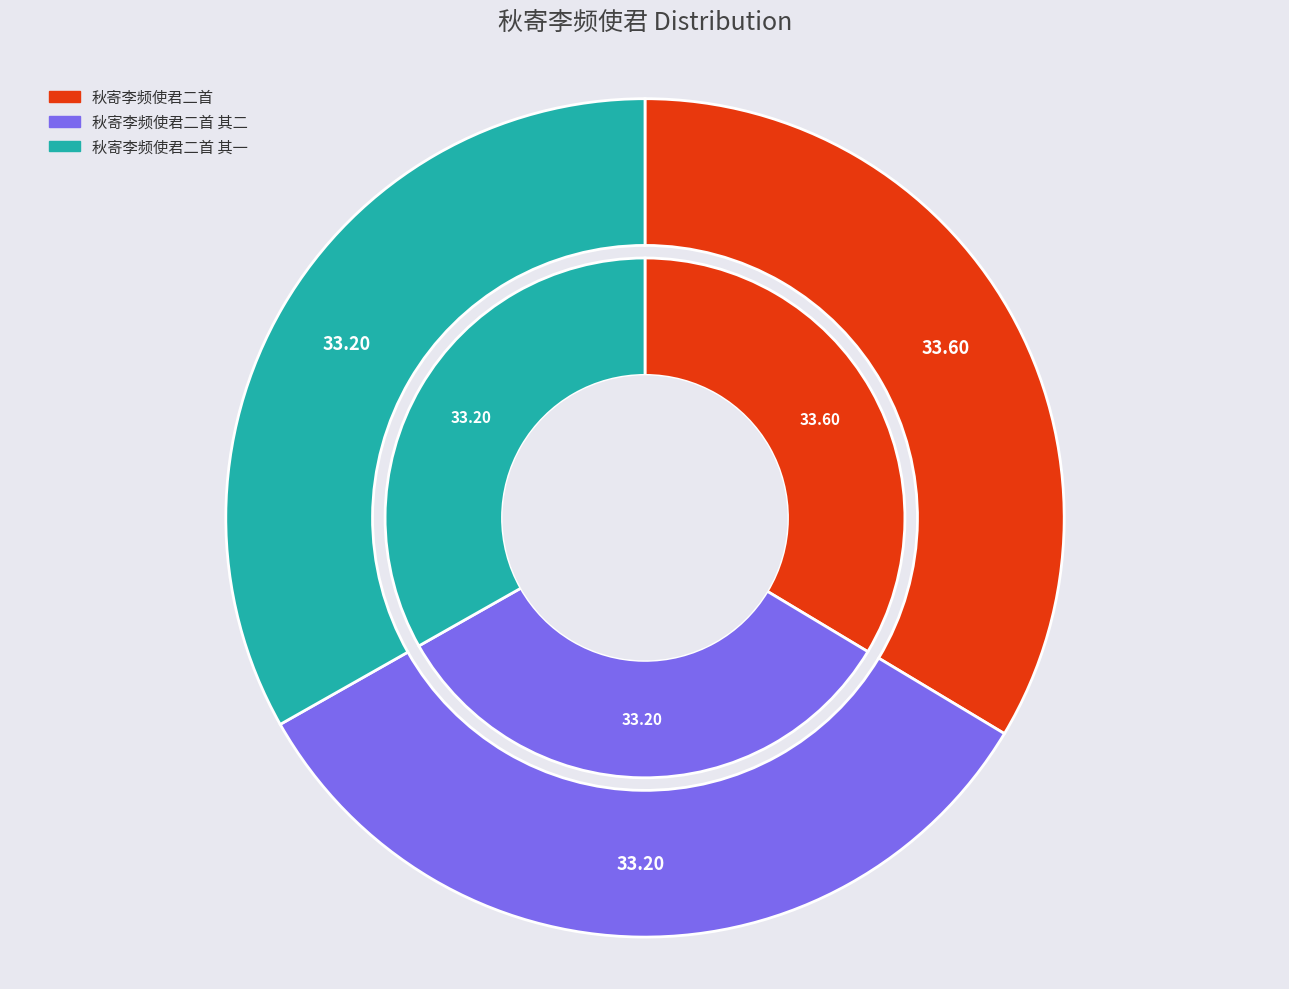

To the nearest percent, what percentage of the pie is 秋寄李频使君二首?

34%